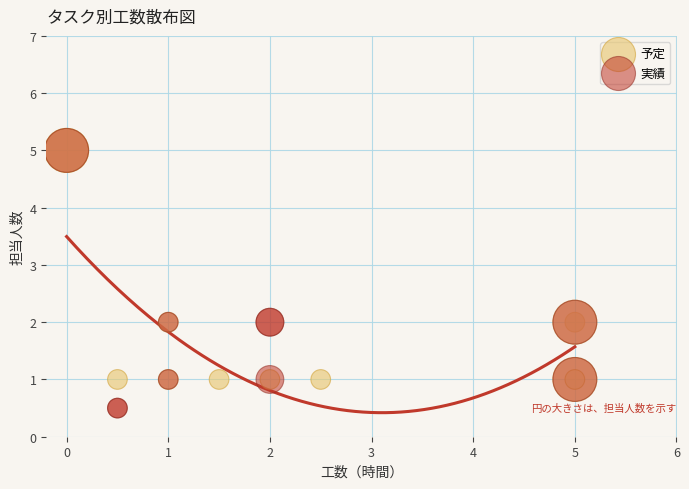

Which series has the widest spread of Y values?

実績